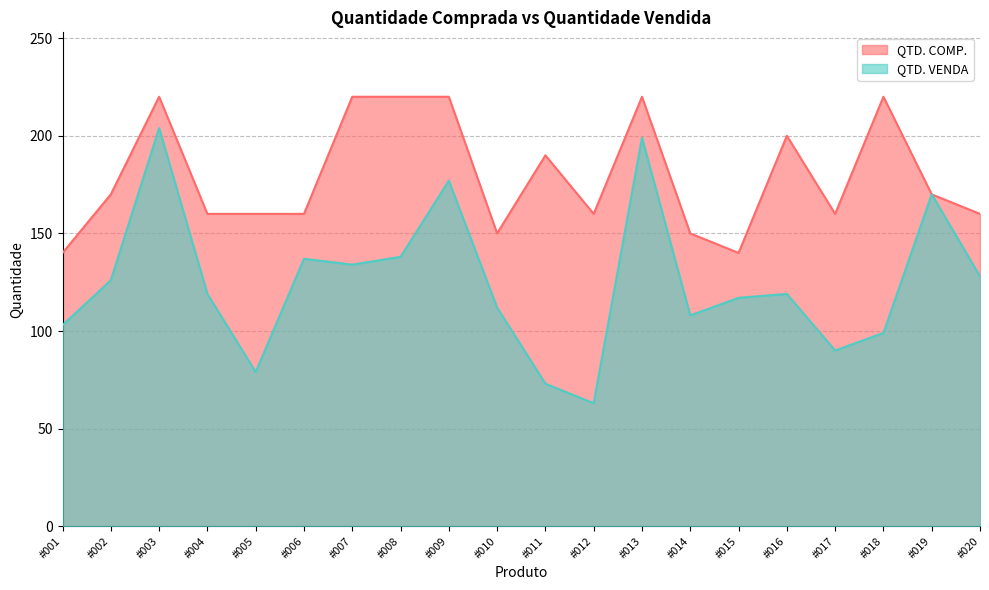

What is the value of the QTD. COMP. point at the 13th from the left?

220